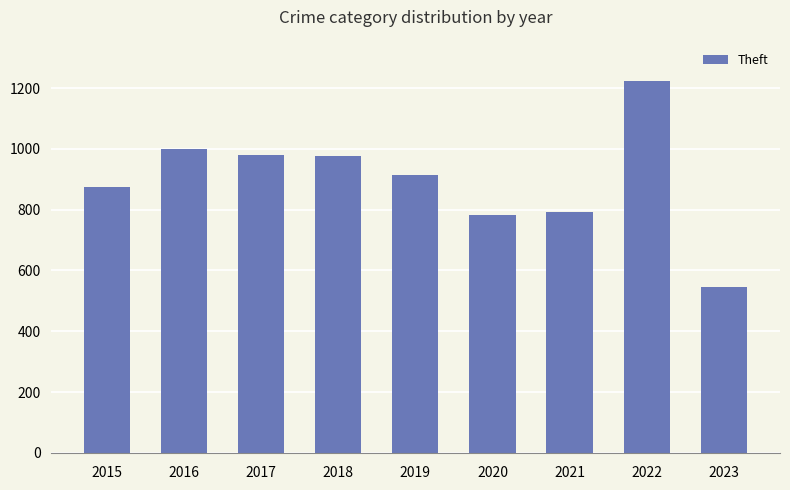

True or false: the data shows 979 at 2017.

True